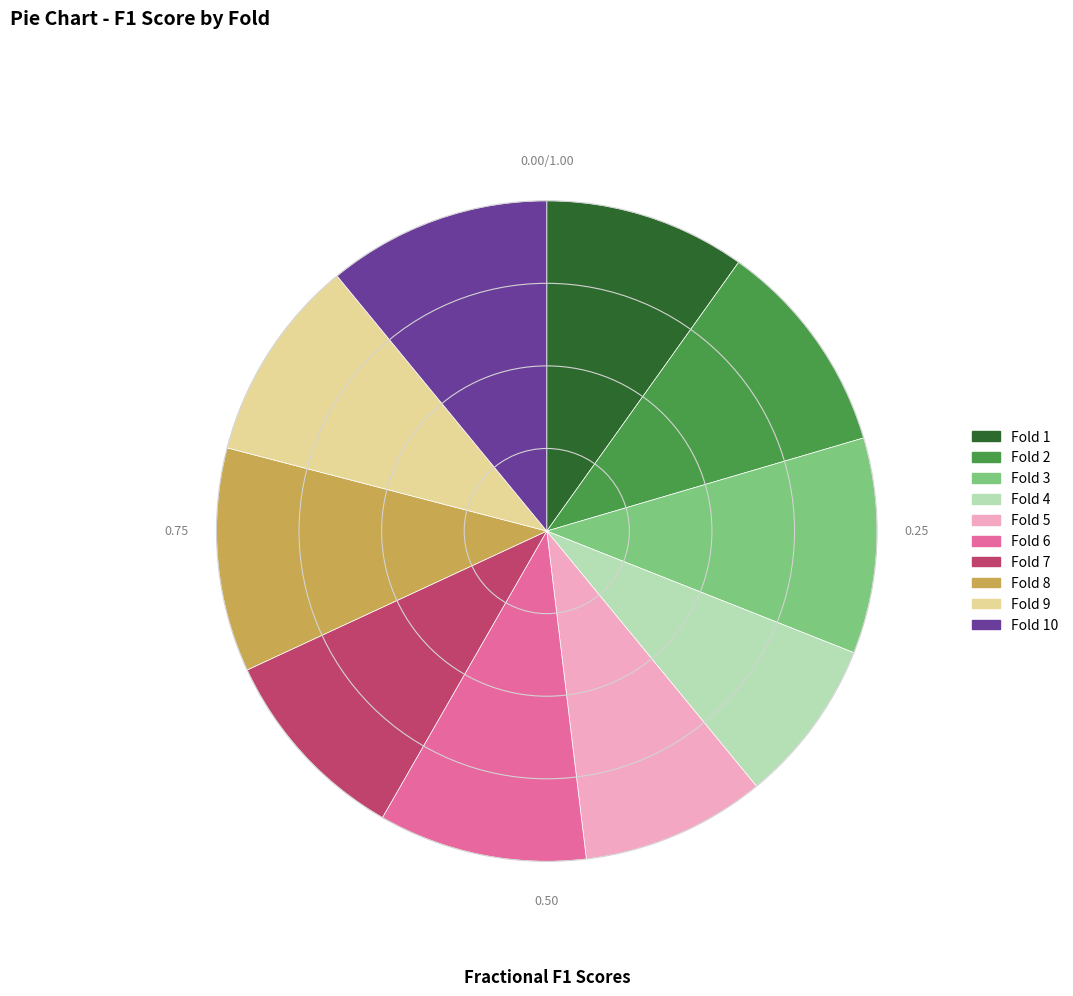

Count the number of slices in the pie.

10